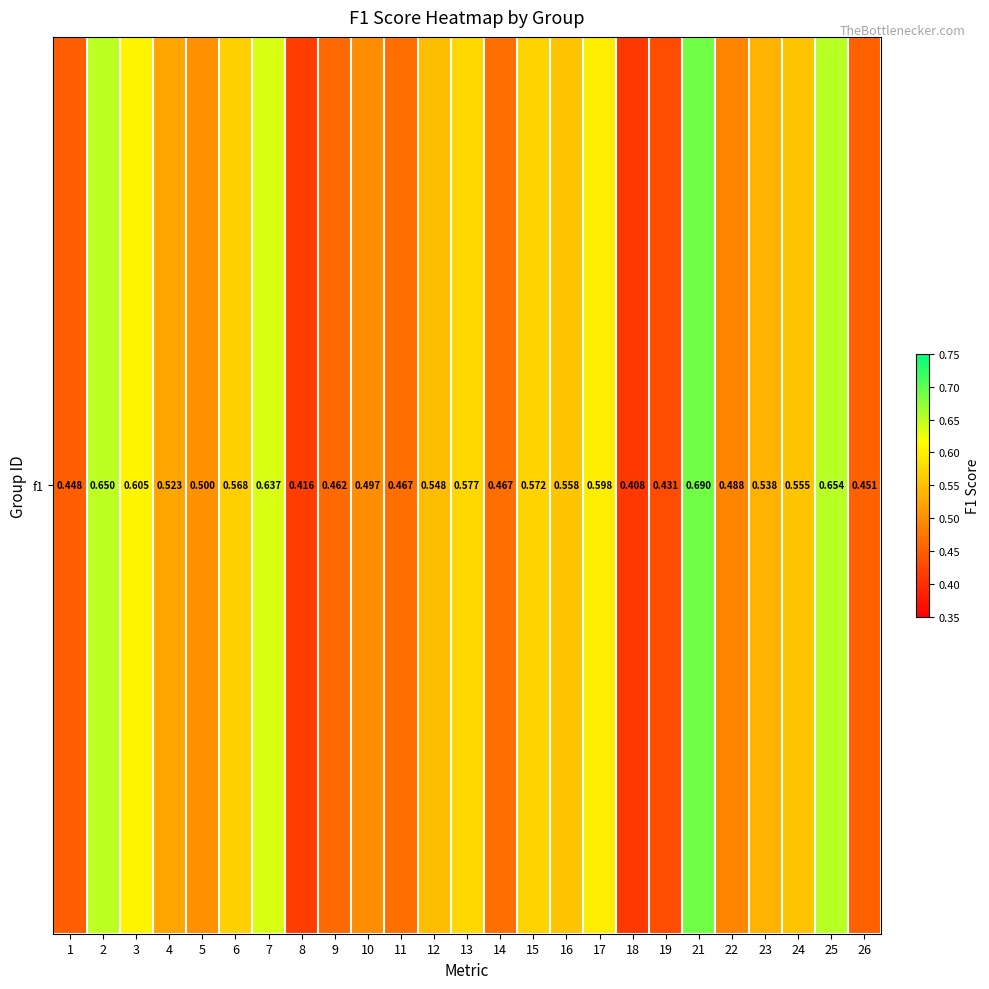

List the labels in order of value, largest first.

21, 25, 2, 7, 3, 17, 13, 15, 6, 16, 24, 12, 23, 4, 5, 10, 22, 14, 11, 9, 26, 1, 19, 8, 18